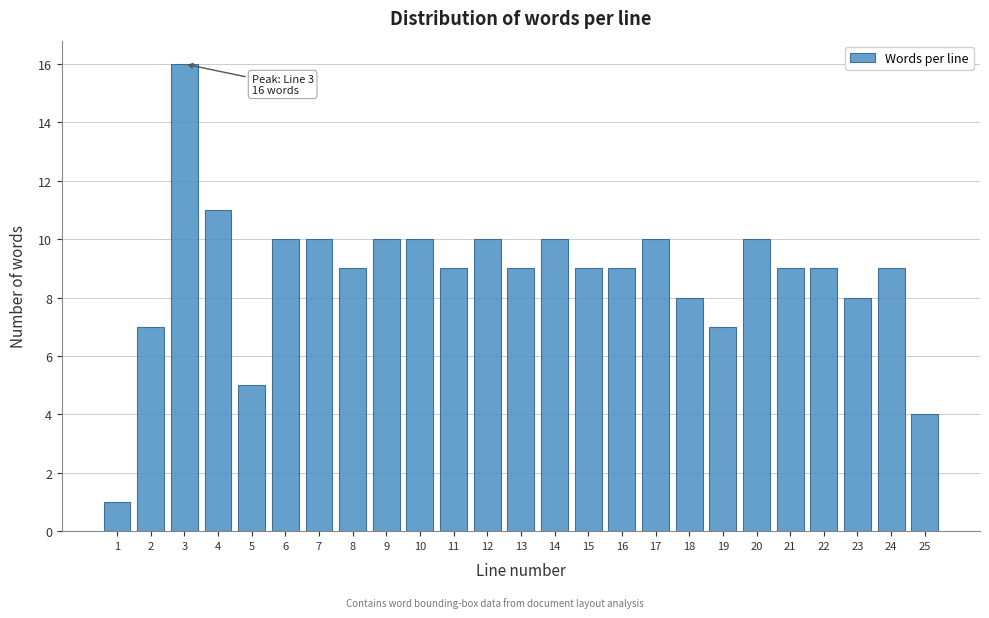

Reading left to right, what are all the values shown in this chart?

1=1	2=7	3=16	4=11	5=5	6=10	7=10	8=9	9=10	10=10	11=9	12=10	13=9	14=10	15=9	16=9	17=10	18=8	19=7	20=10	21=9	22=9	23=8	24=9	25=4